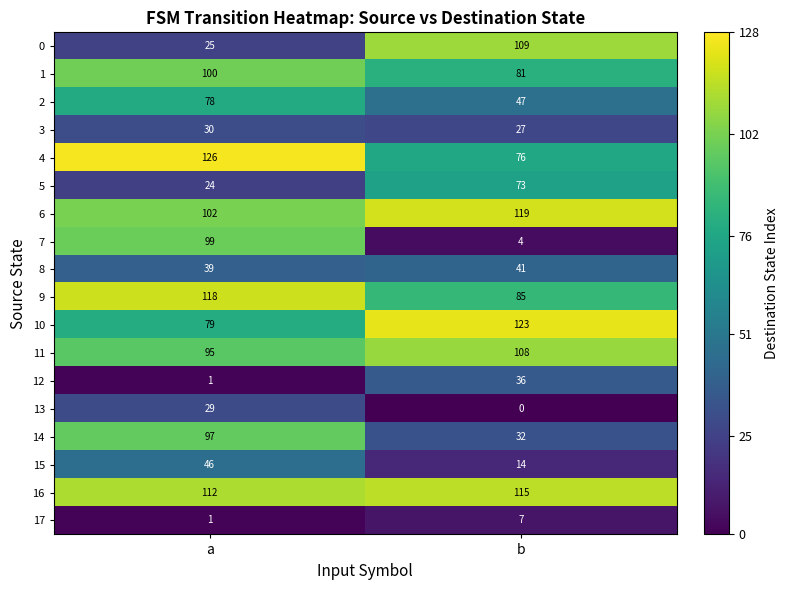

What is the difference between the 13 values at b and a?

29